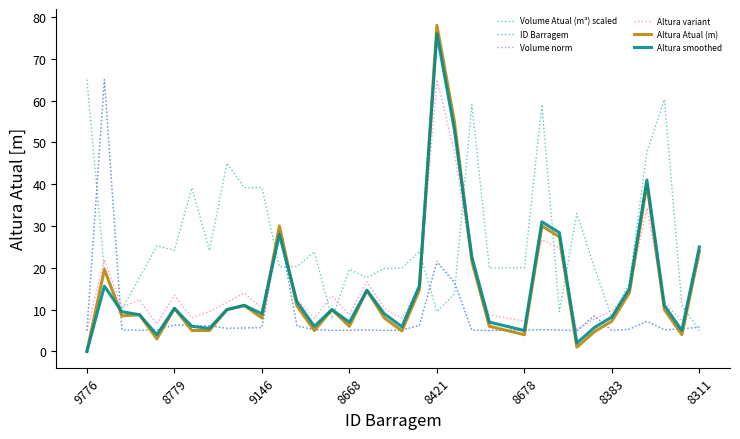

Which series has the largest total across all categories?

ID Barragem